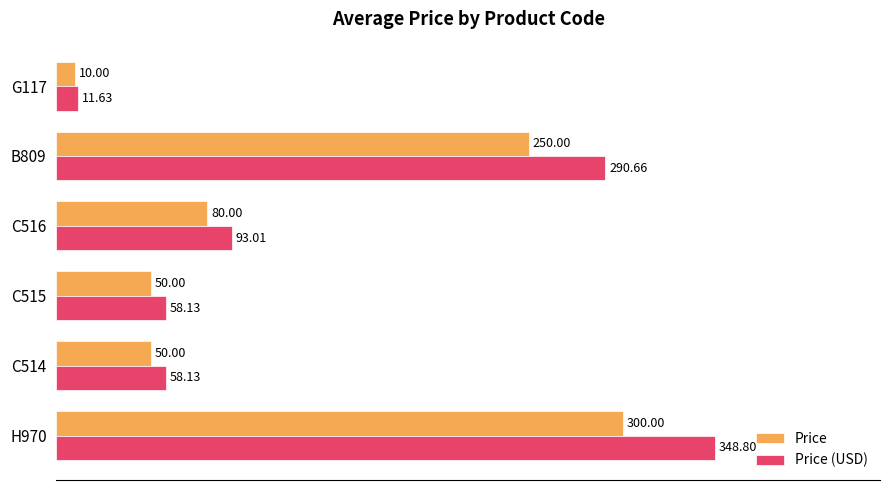

Which series has the largest total across all categories?

Price (USD)